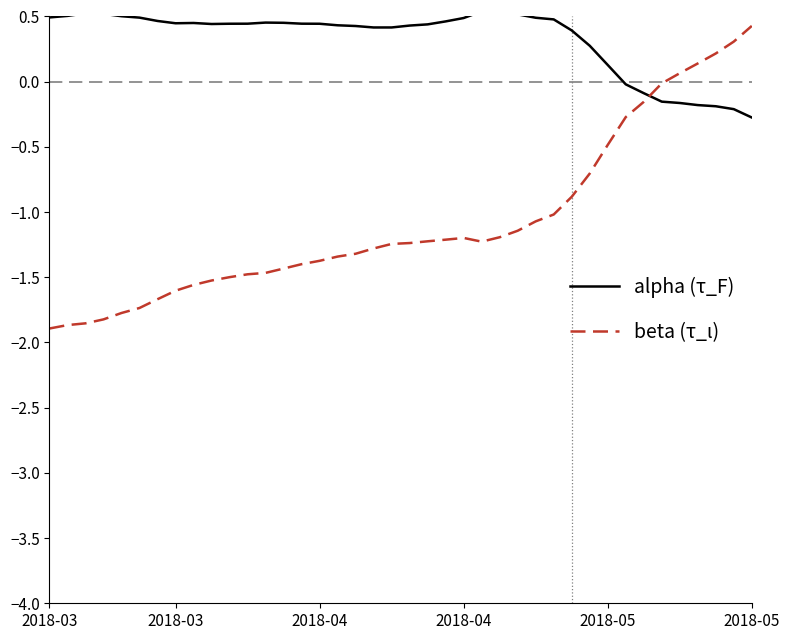

Which series has the largest range (max minus min)?

beta (τ_ι)